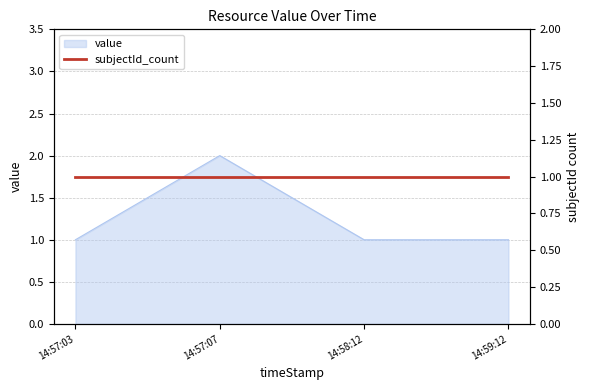

True or false: there are more than 0 points higher than both neighbors.

True